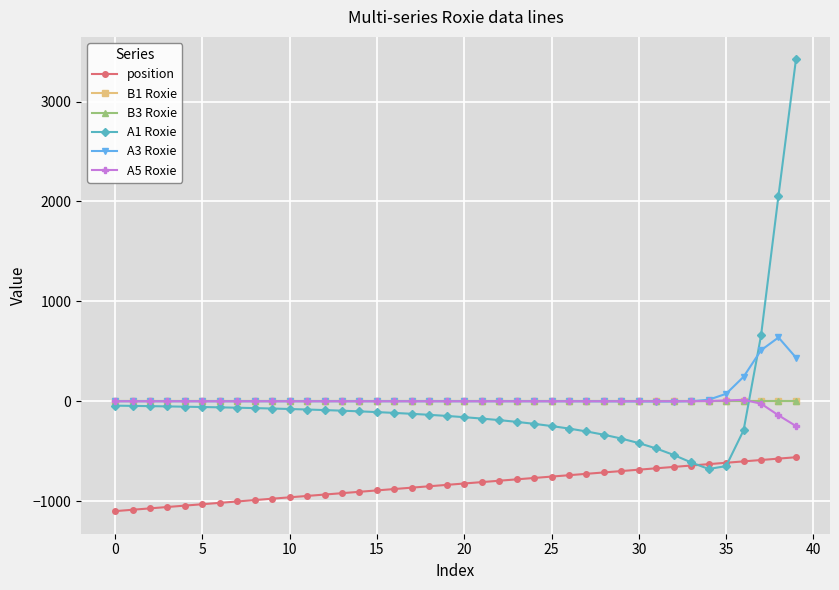

What is the minimum value shown in the chart?

-1100.0